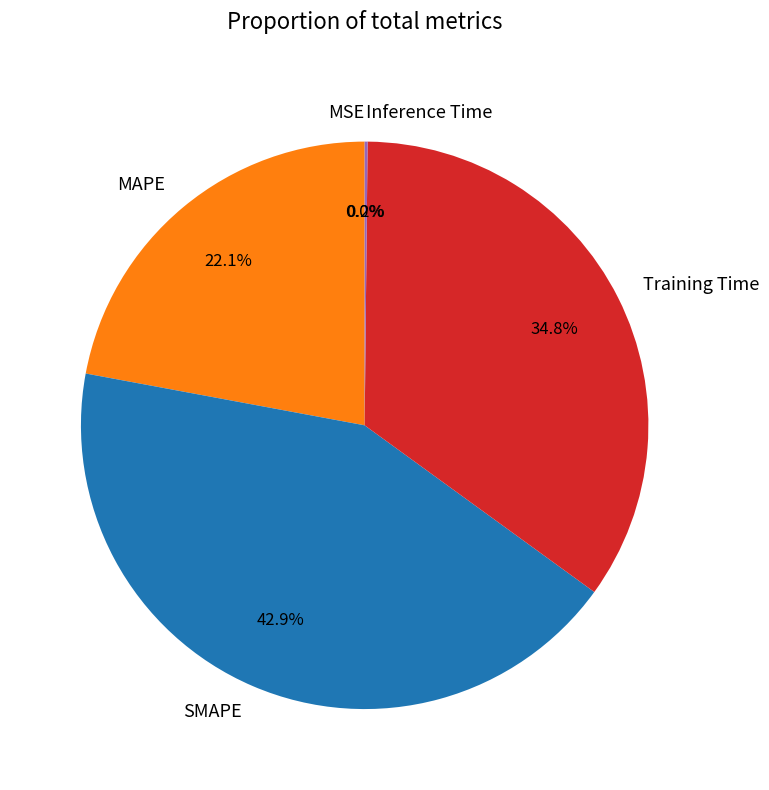

Combined, do Training Time and SMAPE account for over 50%?

Yes